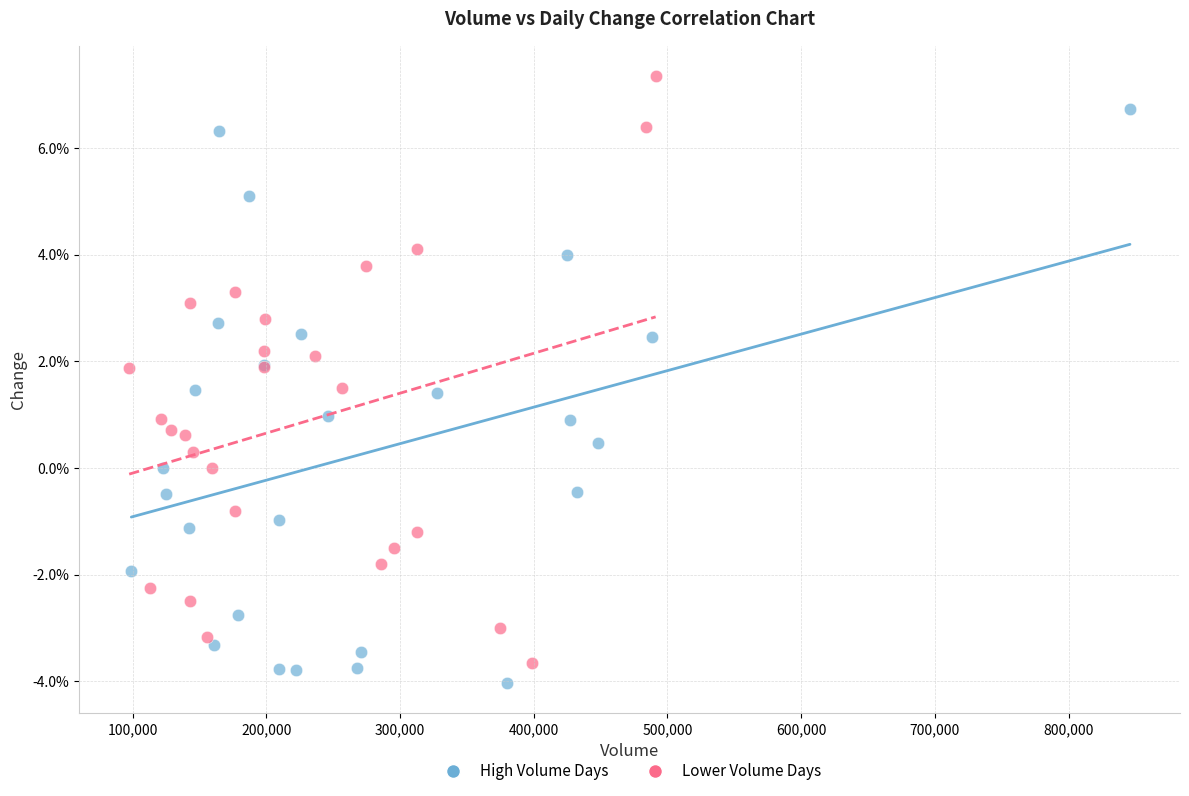

What are all the series names shown in the legend?

High Volume Days, Lower Volume Days